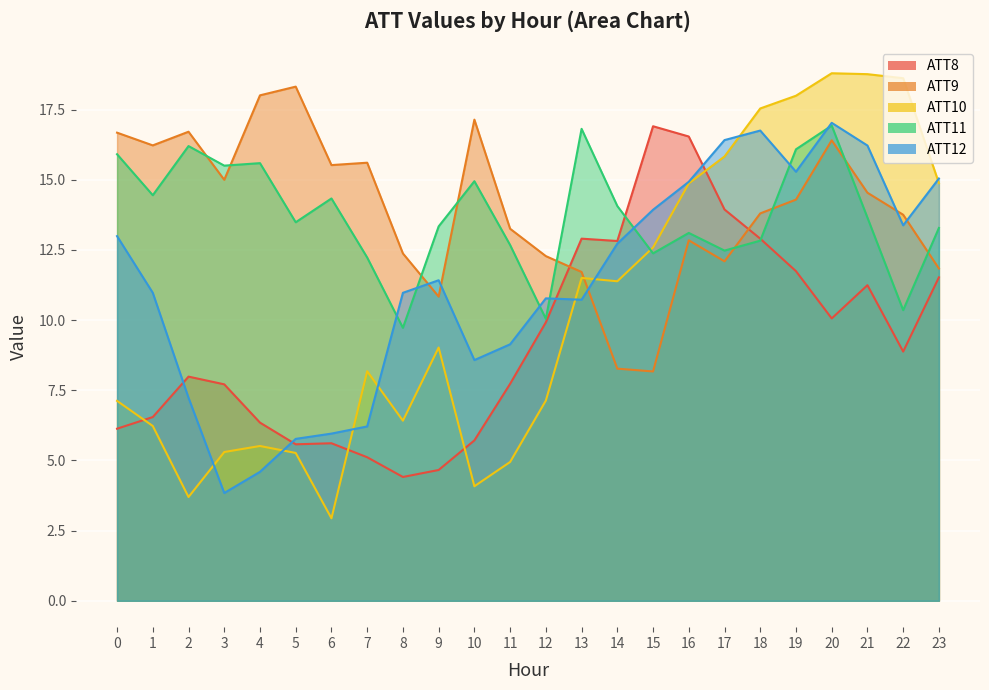

Reading left to right, extract all data points from this chart.

ATT8: 6.1	6.5	8.0	7.7	6.3	5.6	5.6	5.1	4.4	4.7	5.7	7.7	9.9	12.9	12.8	16.9	16.5	13.9	12.9	11.7	10.1	11.2	8.9	11.5
ATT9: 16.7	16.2	16.7	15.0	18.0	18.3	15.5	15.6	12.4	10.8	17.1	13.3	12.3	11.7	8.3	8.2	12.8	12.1	13.8	14.3	16.4	14.5	13.8	11.8
ATT10: 7.1	6.2	3.7	5.3	5.5	5.3	2.9	8.2	6.4	9.0	4.1	4.9	7.1	11.5	11.4	12.6	14.9	15.8	17.5	18.0	18.8	18.8	18.6	14.9
ATT11: 15.9	14.5	16.2	15.5	15.6	13.5	14.3	12.2	9.7	13.3	14.9	12.7	10.0	16.8	14.1	12.4	13.1	12.5	12.8	16.1	16.9	13.7	10.4	13.3
ATT12: 13.0	11.0	7.2	3.8	4.6	5.8	6.0	6.2	11.0	11.4	8.6	9.1	10.8	10.7	12.7	13.9	14.9	16.4	16.8	15.3	17.0	16.2	13.4	15.0